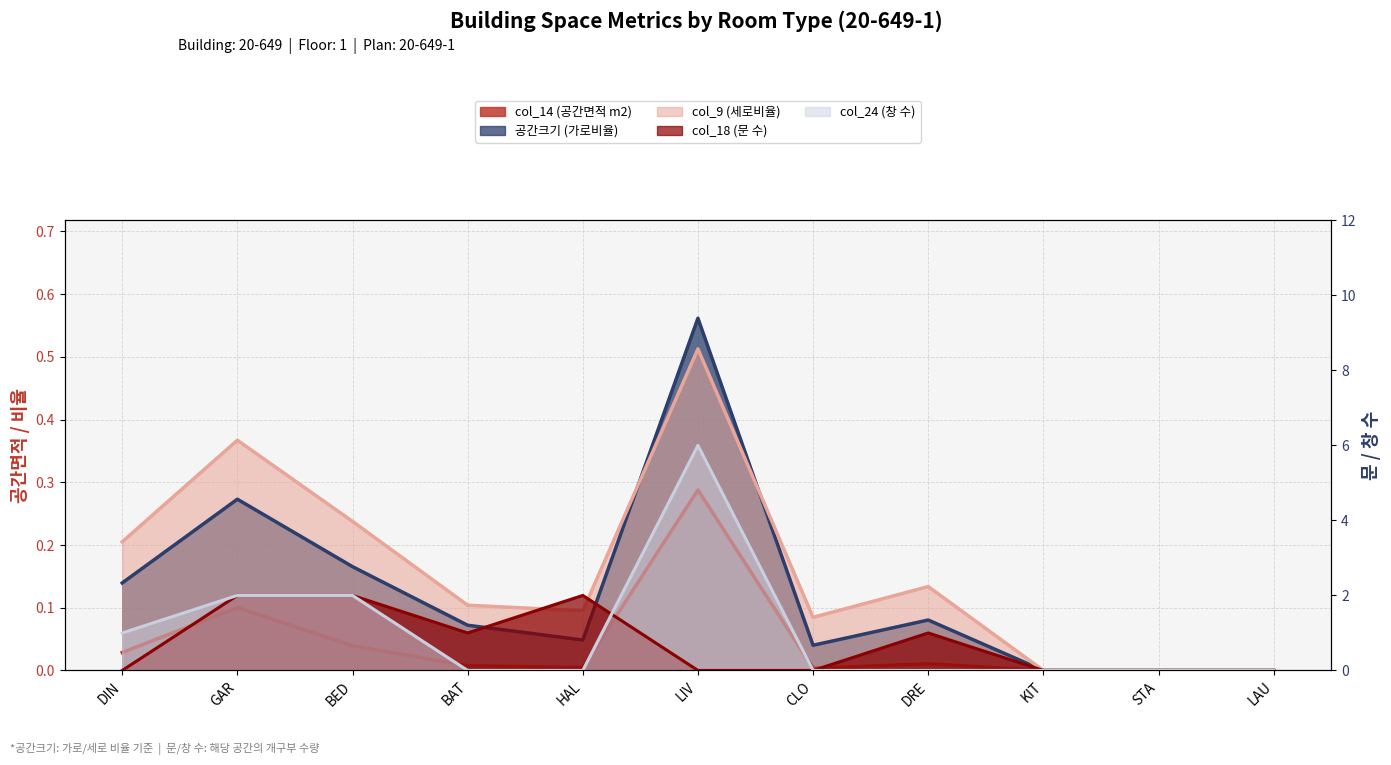

How many categories are shown in the chart?

11